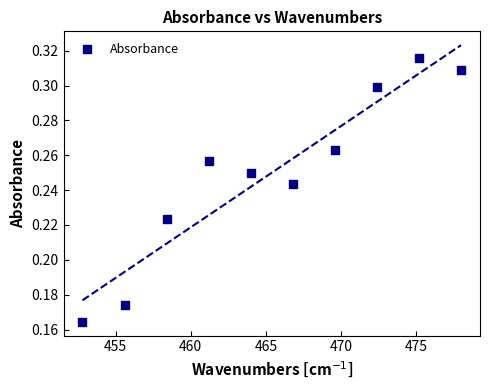

What is the average X value?

465.4